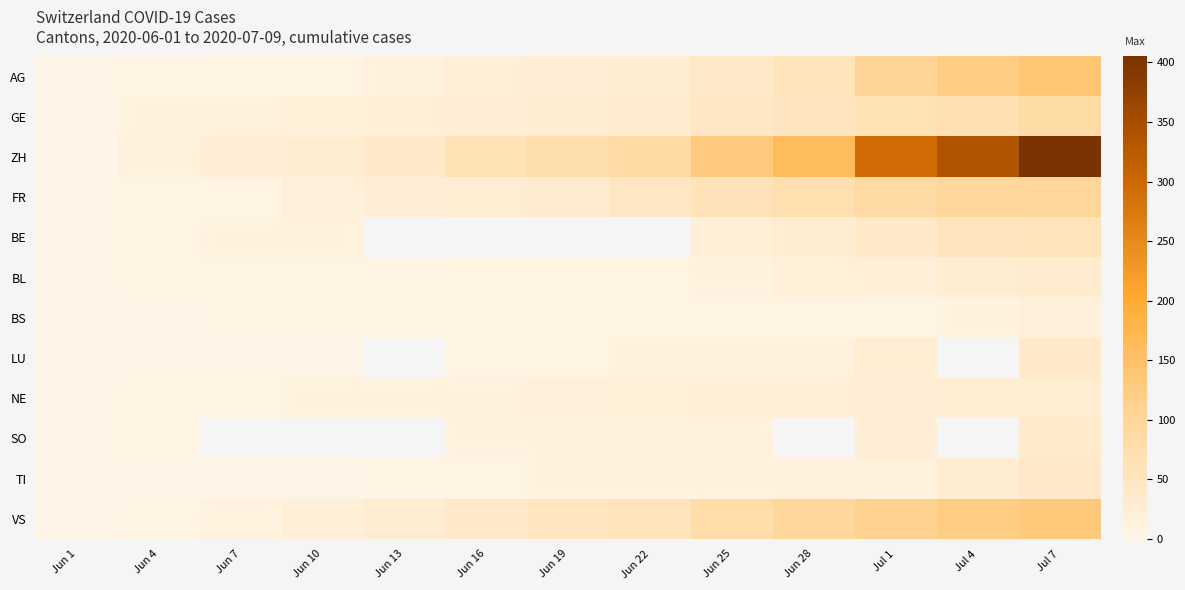

Is the value of VS at Jul 1 greater than the value of BE at Jun 22?

No